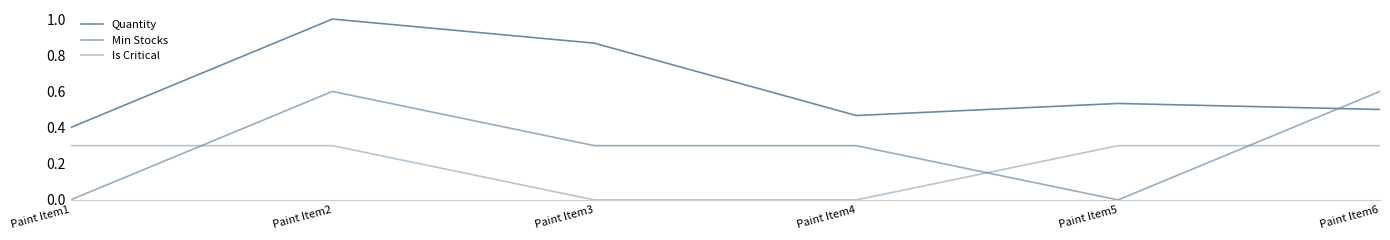

How many interior local valleys does the Min Stocks series have?

1